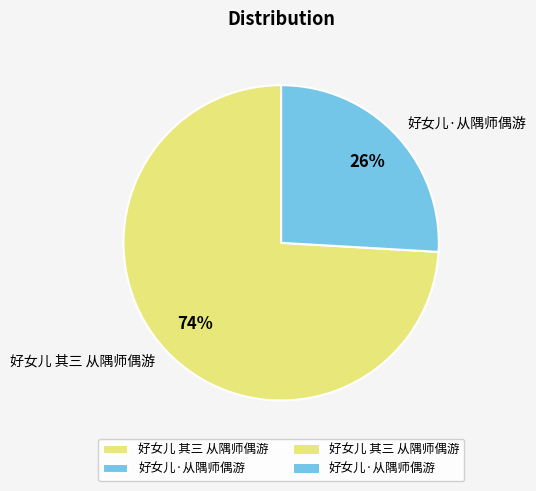

Rank the categories by value from highest to lowest.

好女儿 其三 从隅师偶游, 好女儿·从隅师偶游